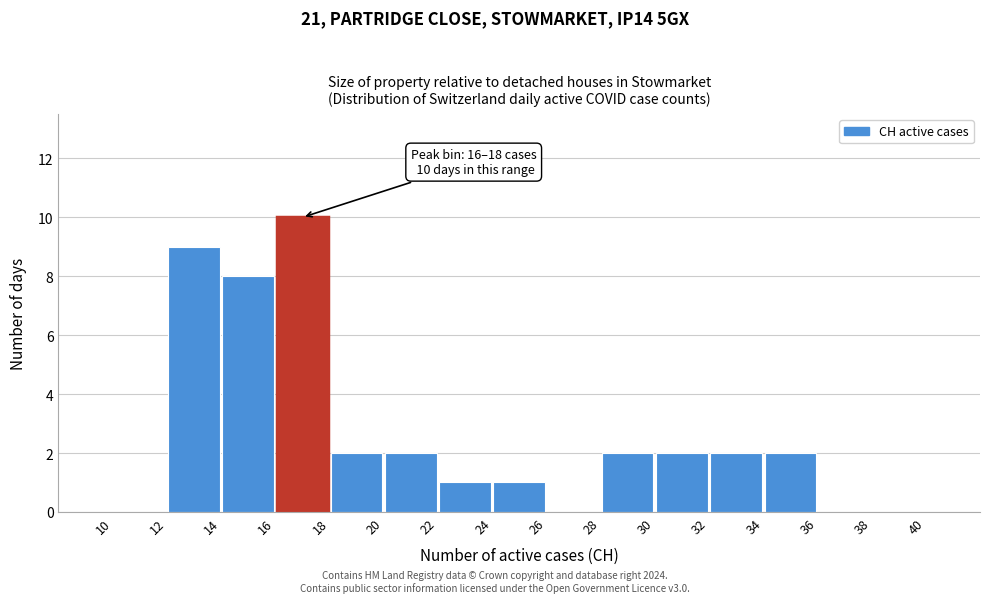

Which range on the x-axis has the tallest bar?

16 to 18